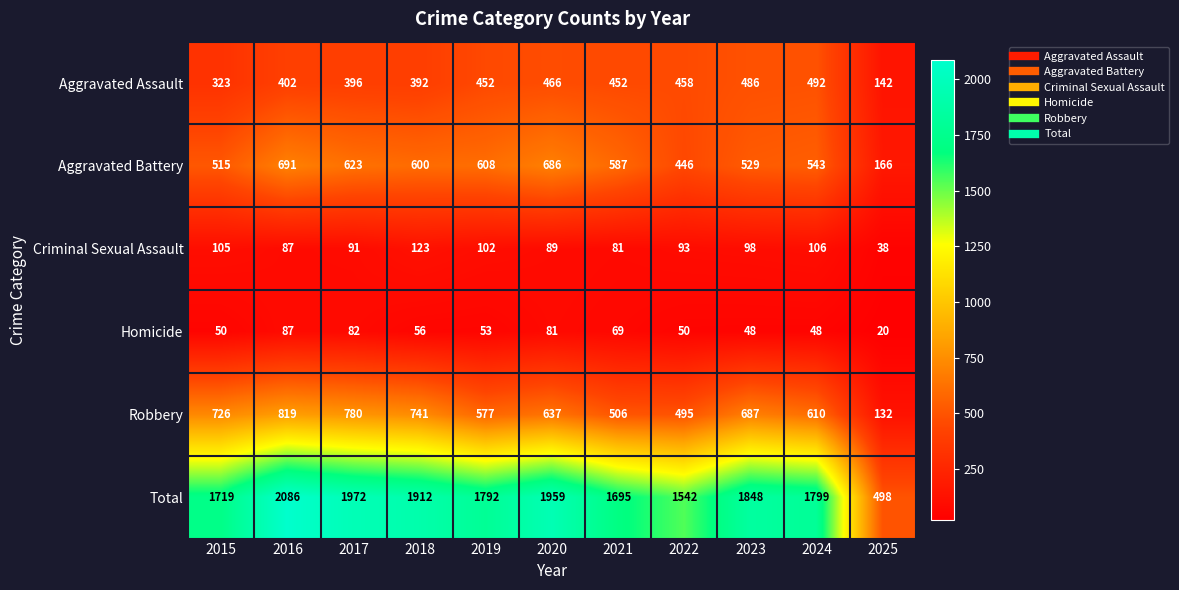

What is the sum of all Aggravated Assault values?

4461